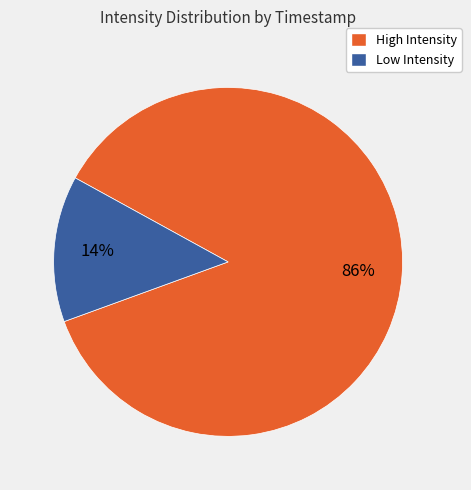

To the nearest percent, what is the average slice percentage?

50%